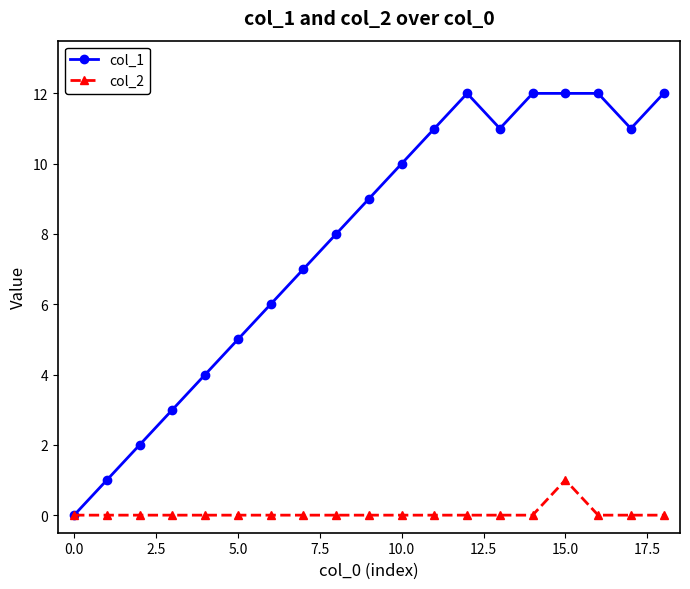

Which series has the widest spread of values?

col_1